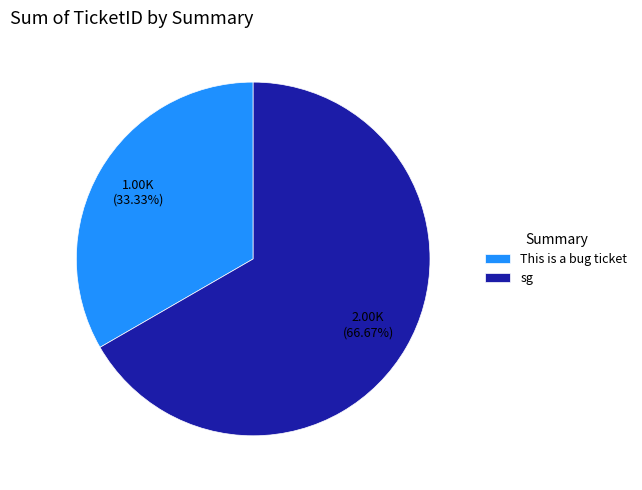

To the nearest percent, what is the difference between the This is a bug ticket and sg slice percentages?

33%